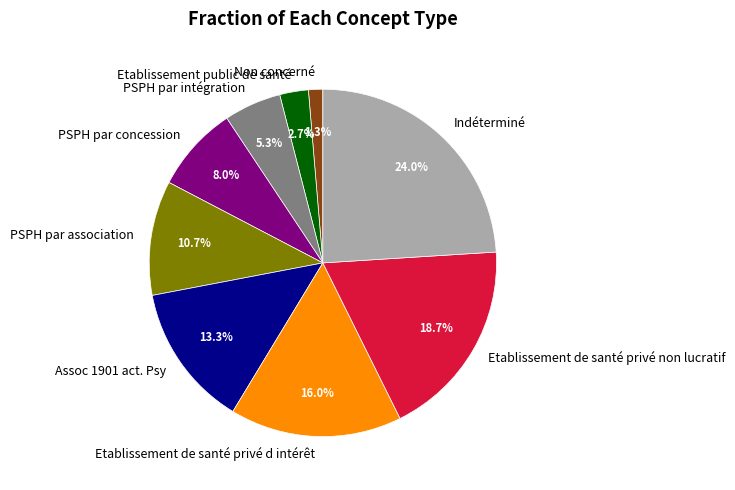

What is the ratio of the value at Etablissement de santé privé non lucratif to the value at PSPH par association?

1.7